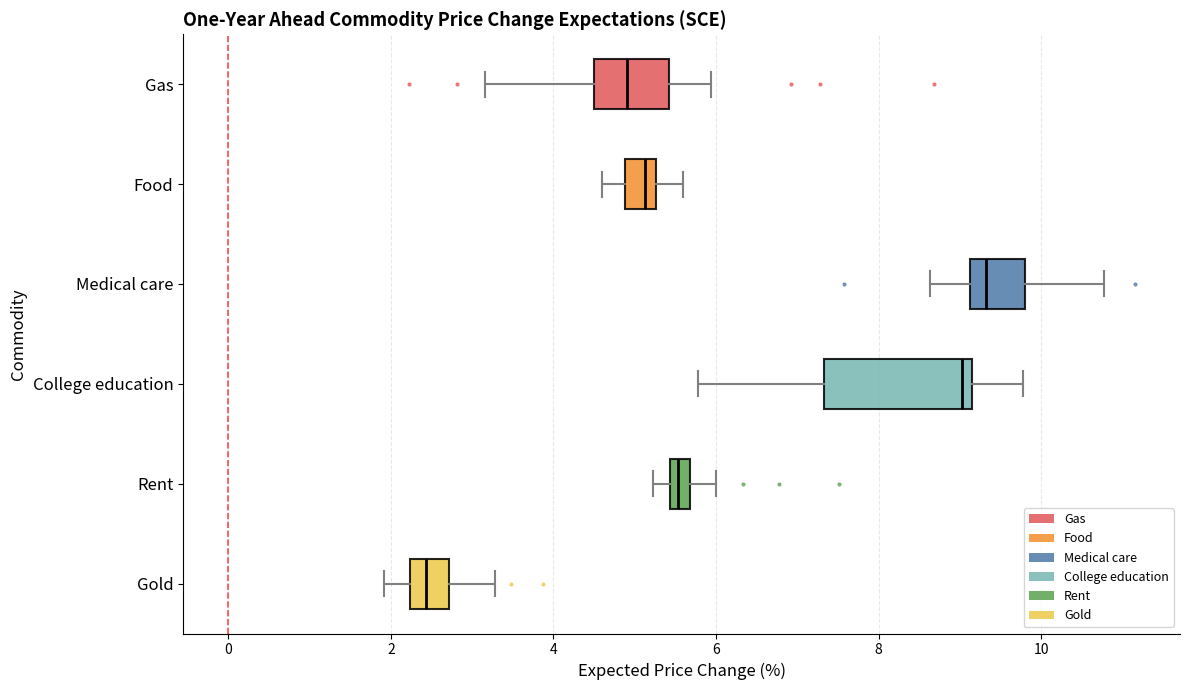

Comparing the boxes themselves (not the whiskers), which one is the widest?

College education